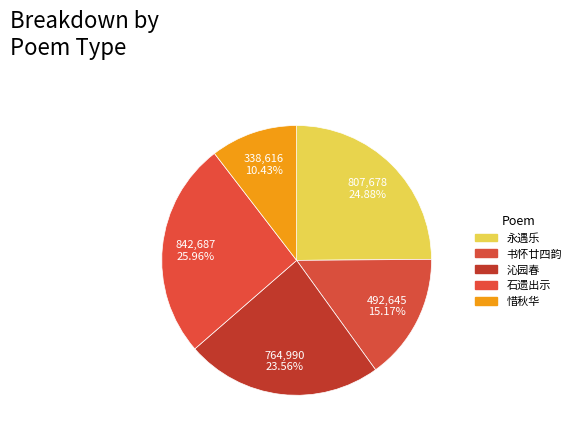

How many segments does this pie chart have?

5